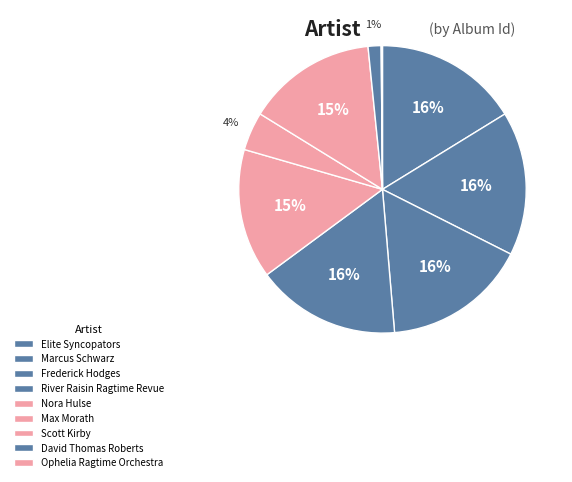

Between Marcus Schwarz and River Raisin Ragtime Revue, which is larger?

Marcus Schwarz